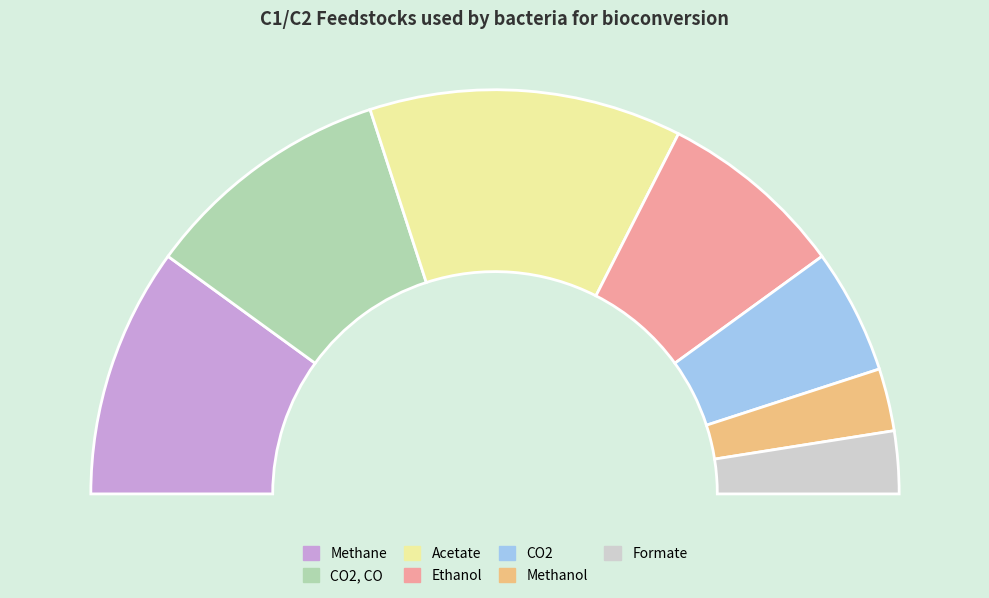

To the nearest percent, what is the average slice percentage?

14%